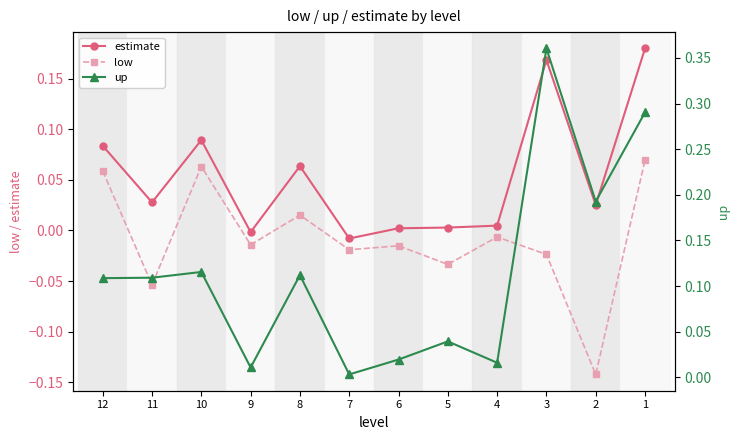

Is the value of estimate at 10 greater than the value of low at 4?

Yes